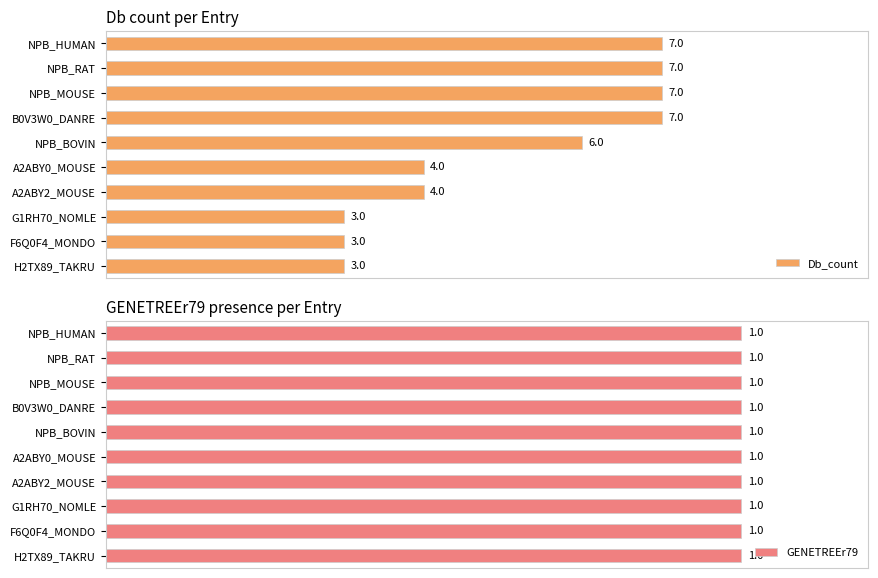

How many bars are there in each group?

2